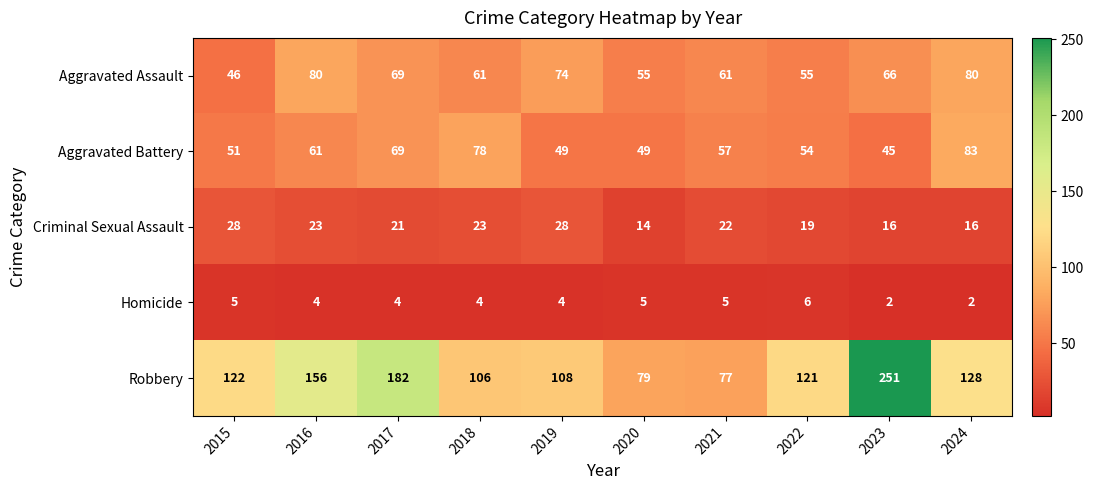

What is the maximum value shown in the chart?

251